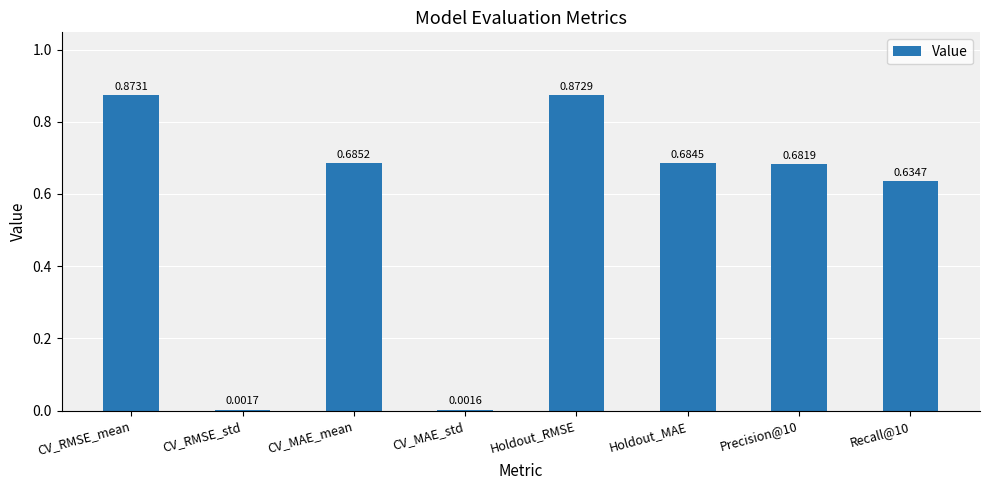

What is the change in value from CV_MAE_std to Precision@10?

+0.7